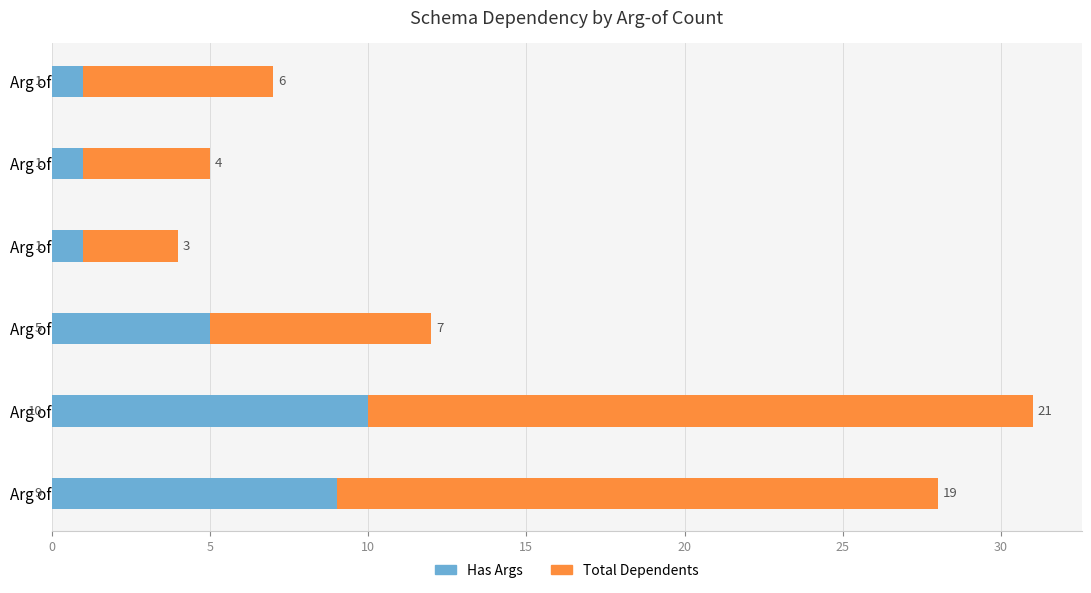

At which category is the sum across all series the highest?

Arg of 1